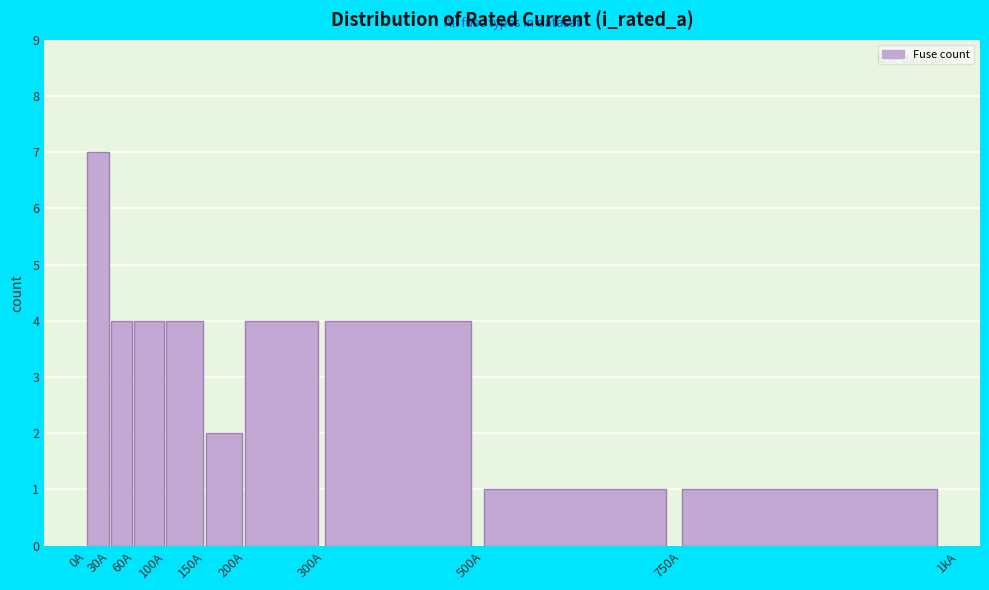

Reading left to right, list all the values displayed in this chart.

7	4	4	4	2	4	4	1	1